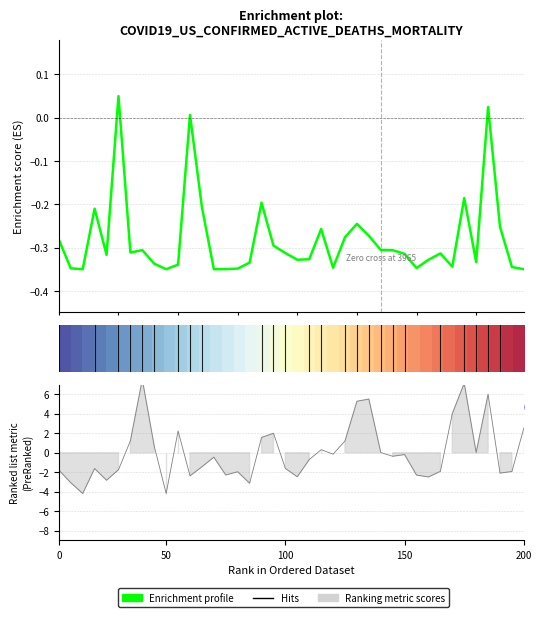

True or false: row_0 has a value of 0.2 at 15.

False